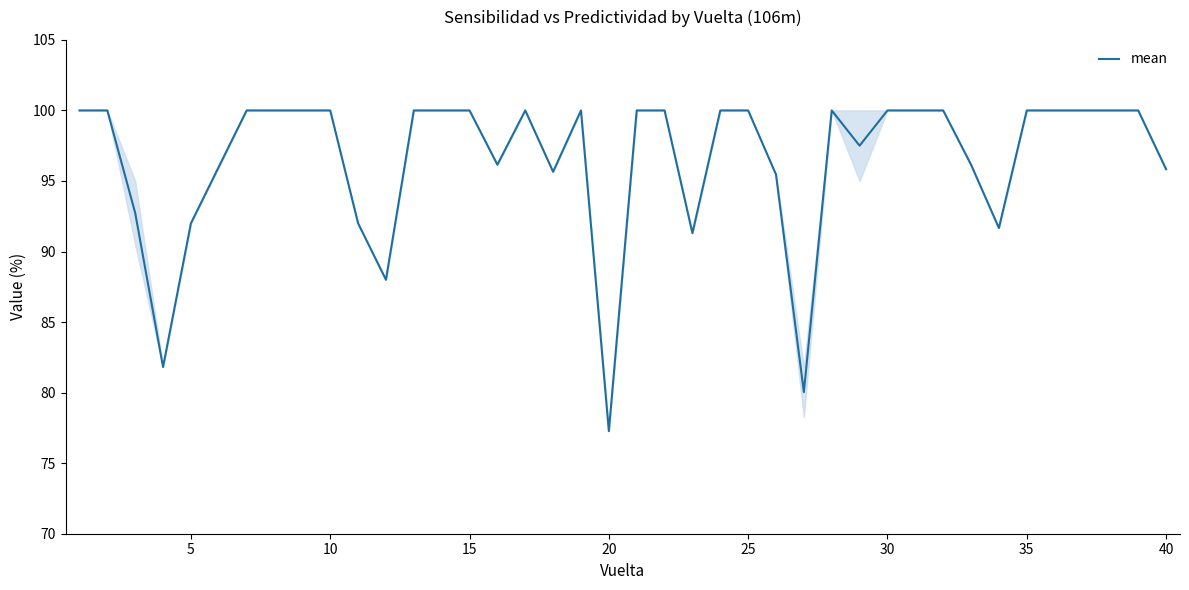

What is the minimum value shown in the chart?

77.3